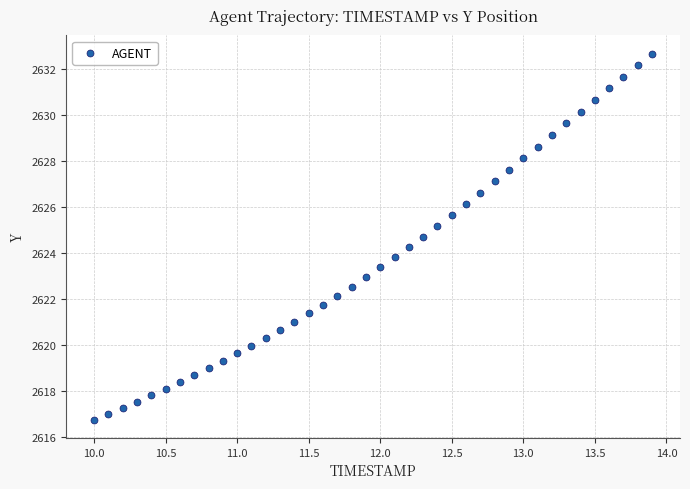

What is the range of Y values (max minus min)?

15.9